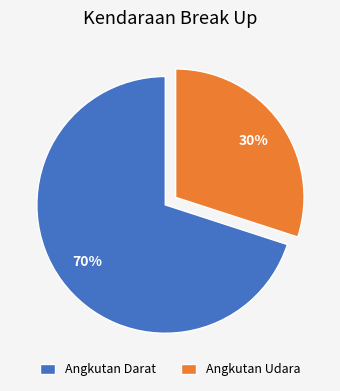

Is it true that Angkutan Udara is 30% of the pie?

True